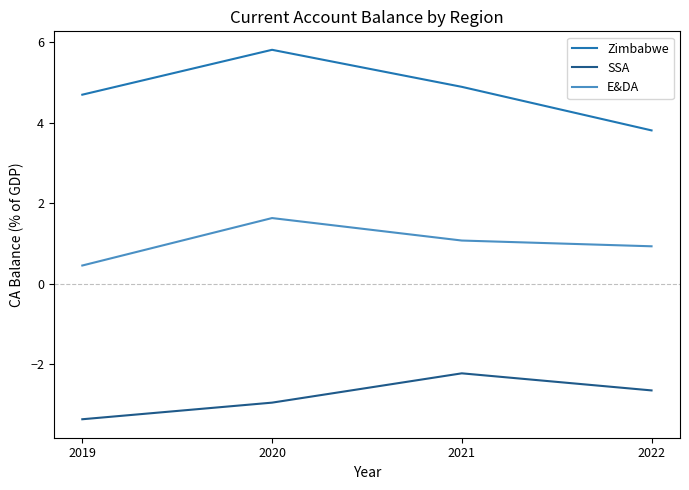

Which category has the highest value across all series?

2020